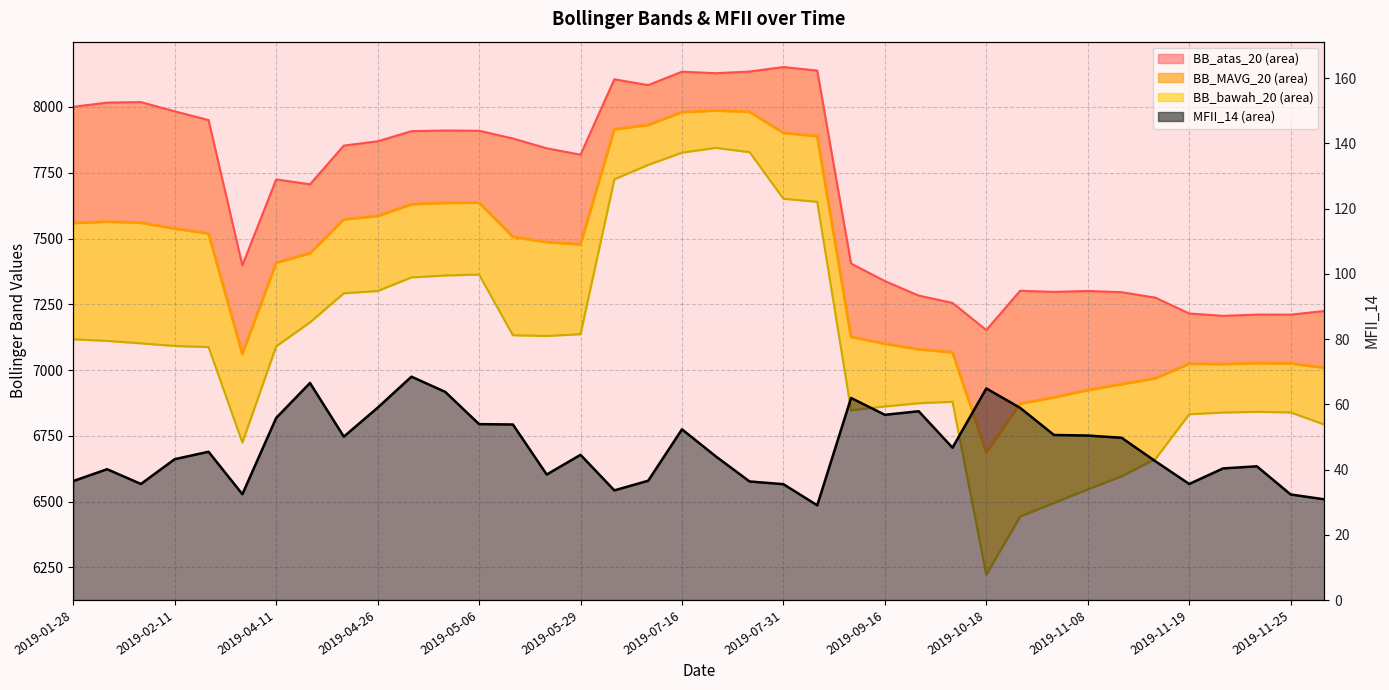

True or false: BB_MAVG_20 and BB_atas_20_line cross at least once.

False